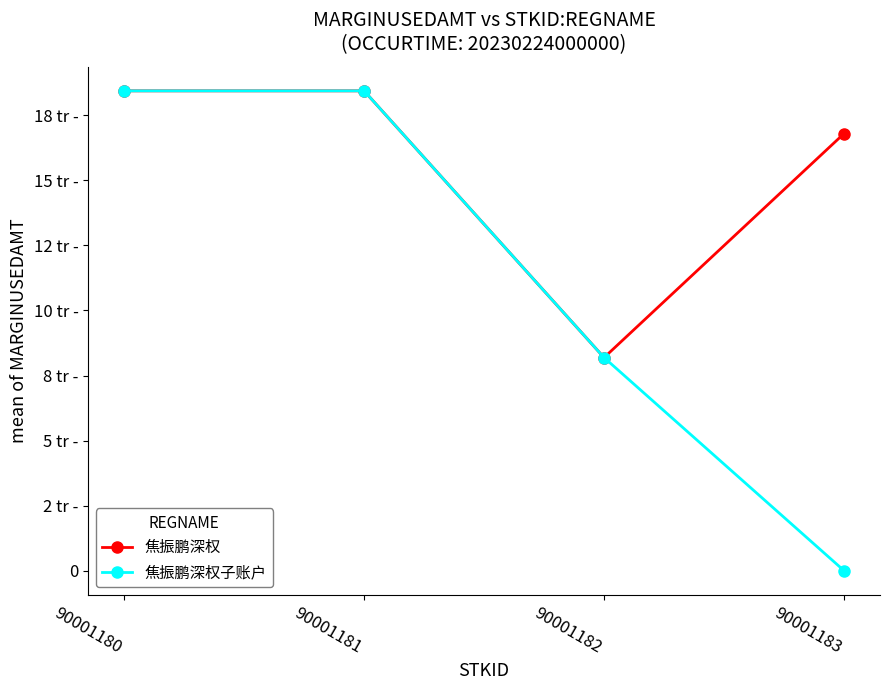

True or false: 焦振鹏深权 has more than 1 interior local peaks.

False